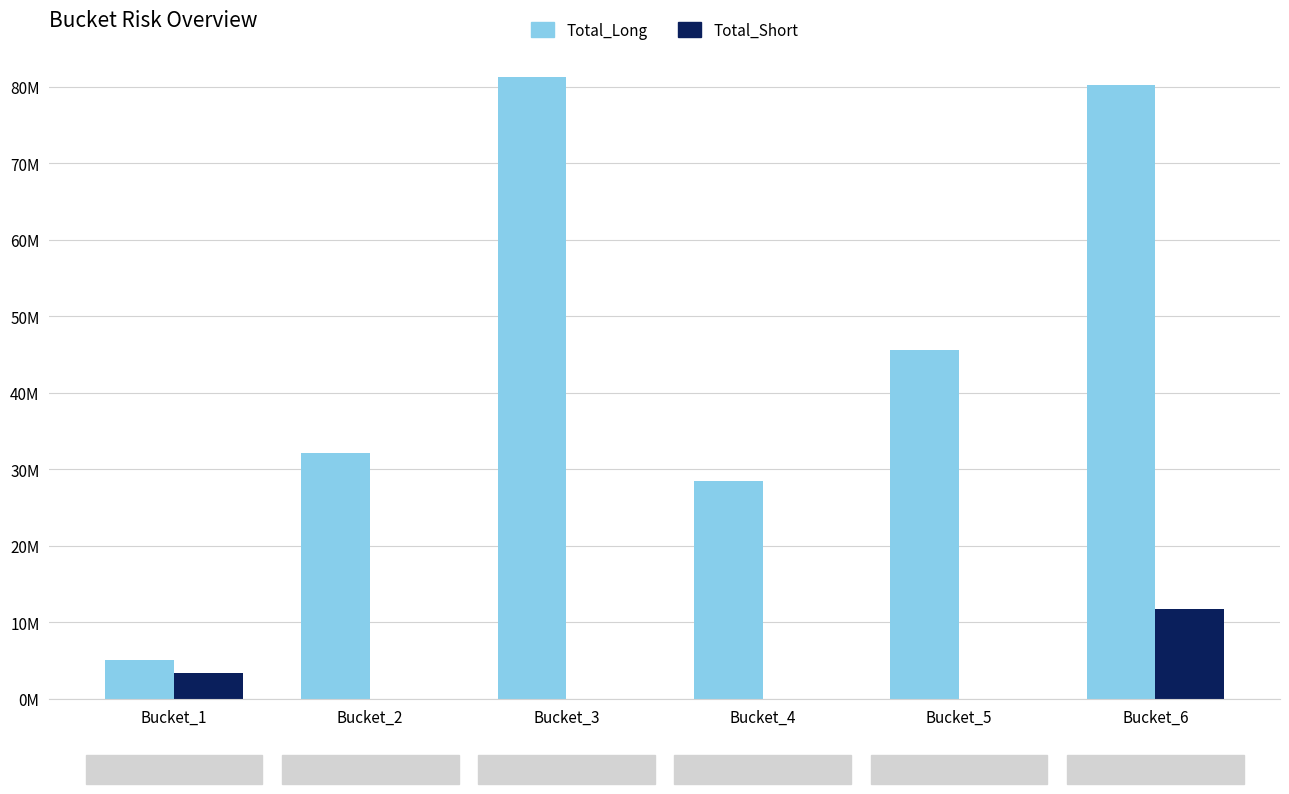

Reading right to left, extract all data points from this chart.

Total_Long: Bucket_6=80200000.0	Bucket_5=45600000.0	Bucket_4=28418891.2	Bucket_3=81300000.0	Bucket_2=32200000.0	Bucket_1=5050000.0
Total_Short: Bucket_6=11800000.0	Bucket_5=0.0	Bucket_4=0.0	Bucket_3=0.0	Bucket_2=0.0	Bucket_1=3350000.0